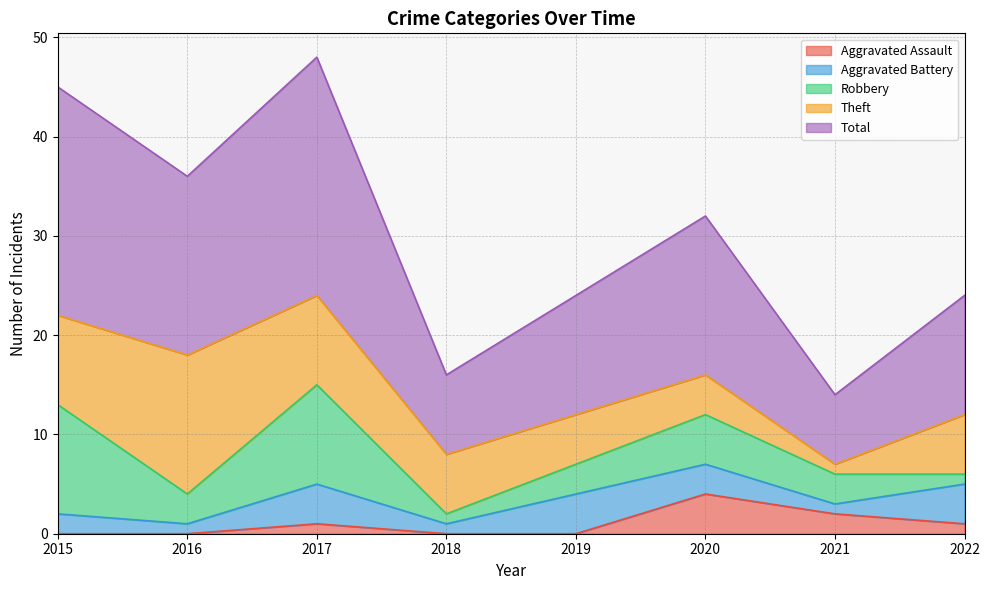

True or false: Aggravated Assault and Robbery intersect in this chart.

False